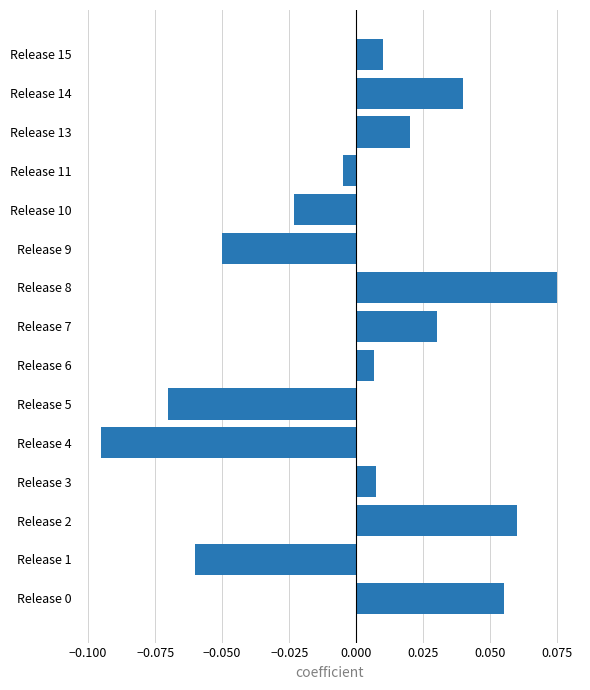

At which category does the chart reach its peak across all series?

Release 8